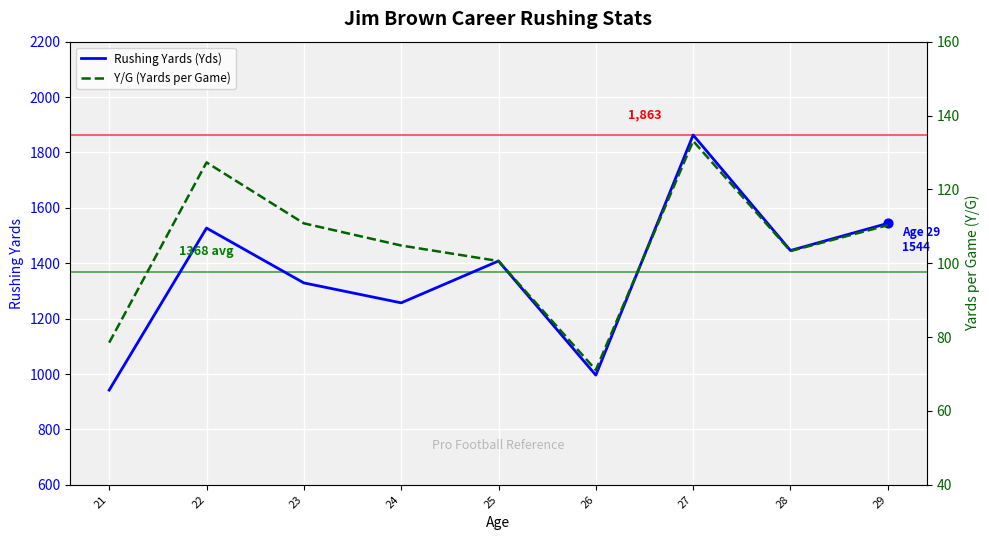

Which series has the largest total across all categories?

Rushing Yards (Yds)